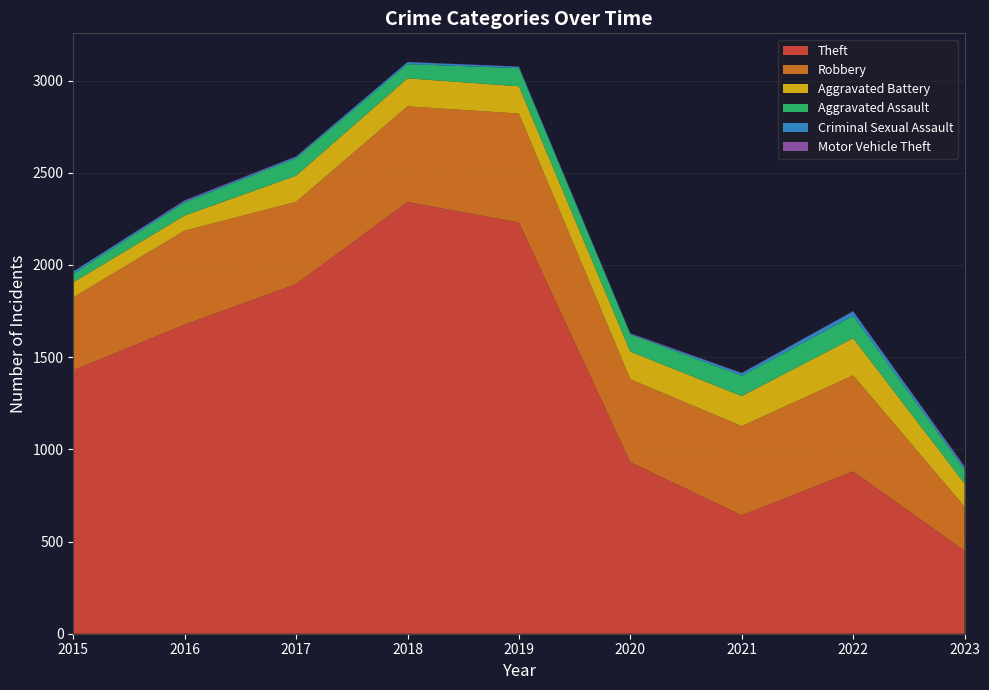

Reading left to right, transcribe all the data shown in this chart.

Theft: 1429	1676	1896	2341	2230	930	642	880	450
Robbery: 395	510	446	519	591	450	484	521	239
Aggravated Battery: 82	82	142	152	148	150	163	202	126
Aggravated Assault: 46	71	95	77	98	94	110	121	75
Criminal Sexual Assault: 12	8	8	11	8	3	14	24	13
Motor Vehicle Theft: 1	4	2	1	1	3	2	2	6